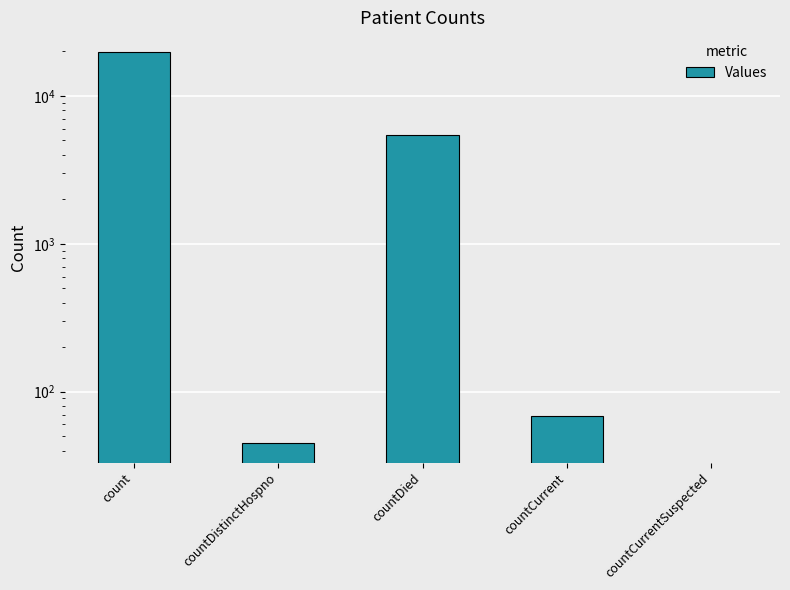

How many positive values are there?

4